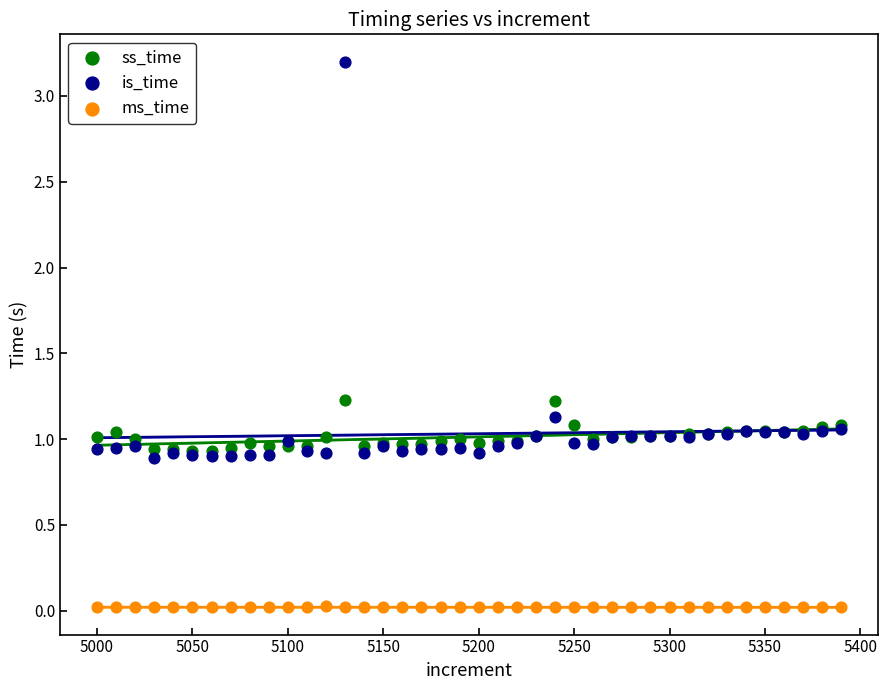

What are all the series names shown in the legend?

ss_time, is_time, ms_time